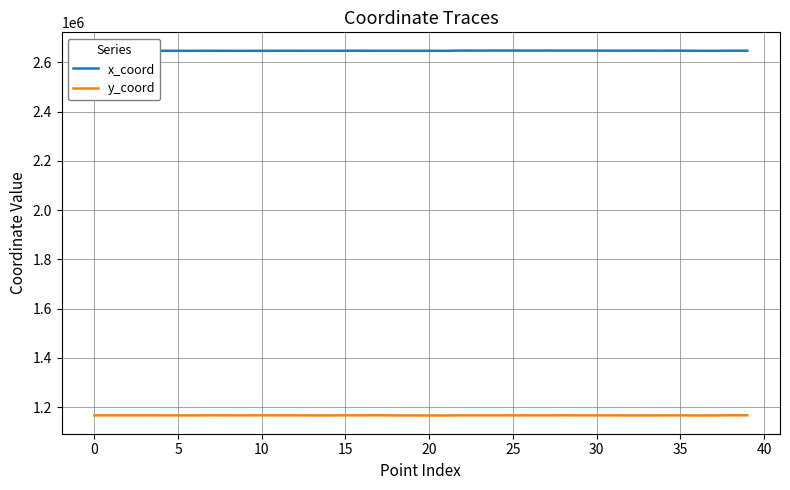

In x_coord, how many points are higher than both neighbors (excluding endpoints)?

14